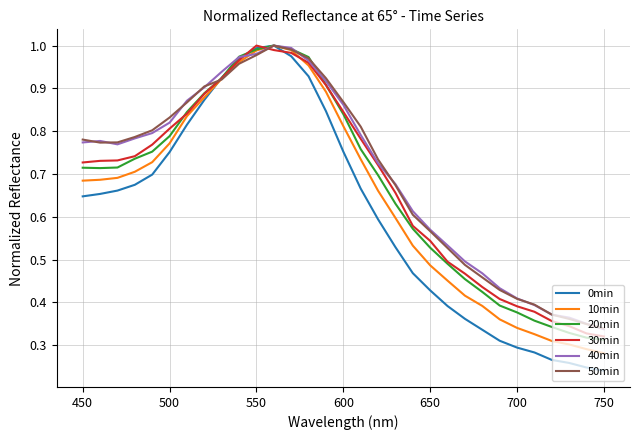

Which series has the widest spread of values?

0min